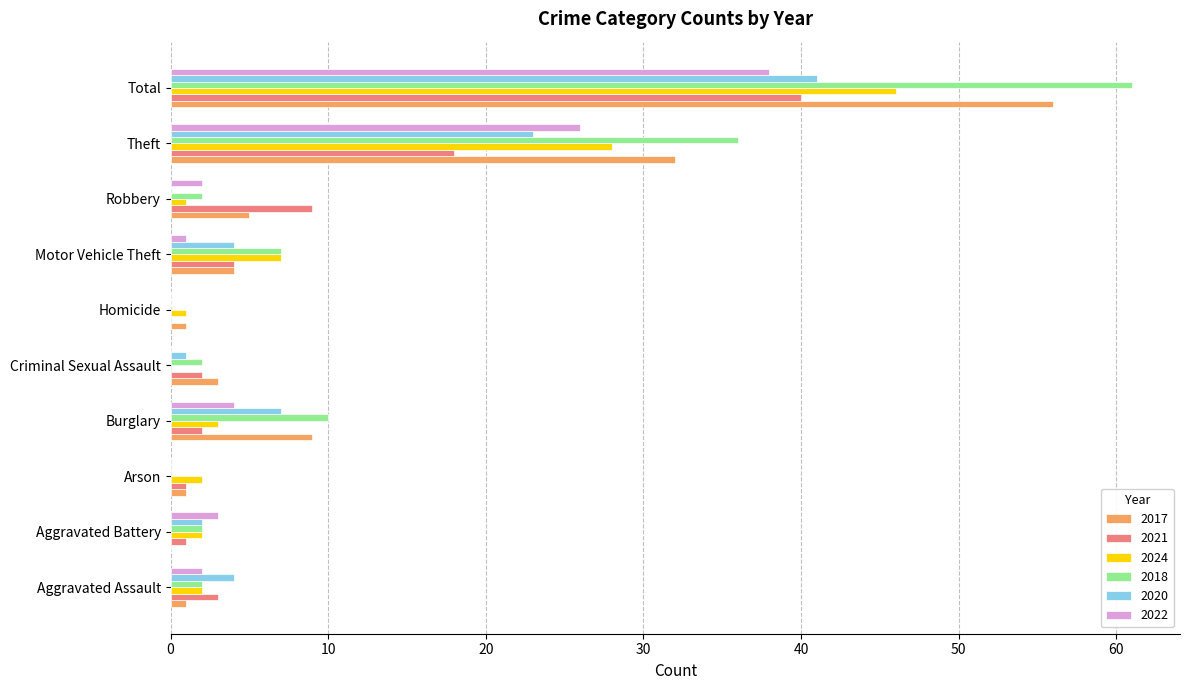

Which category has the highest value in the 2020 series?

Total